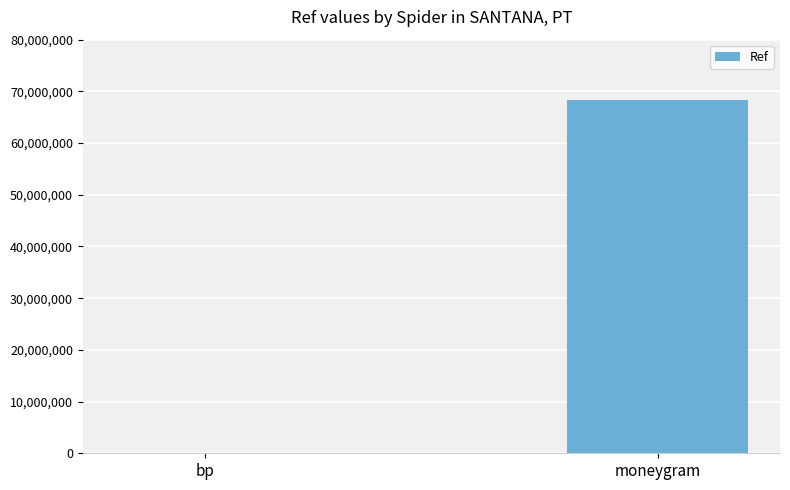

Between moneygram and bp, which is larger?

moneygram